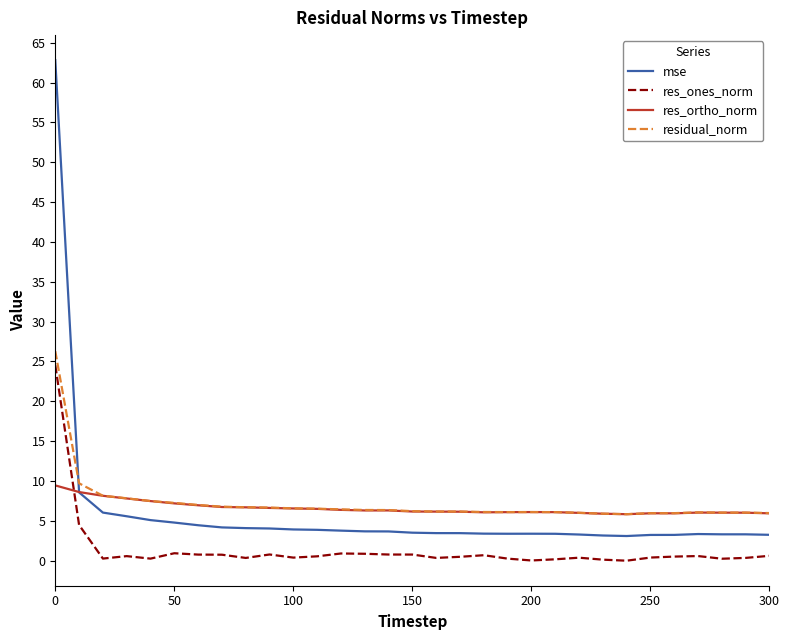

Which series has the largest range (max minus min)?

mse